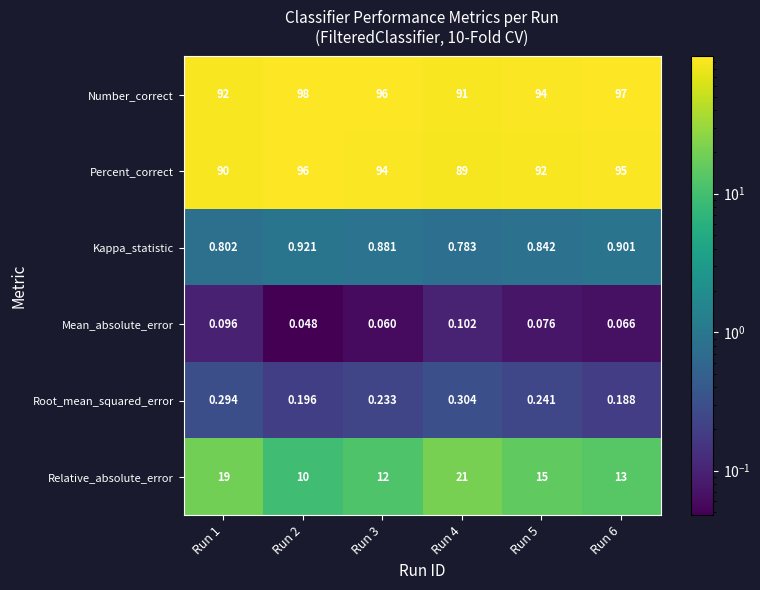

At how many categories does at least one series exceed 3?

6